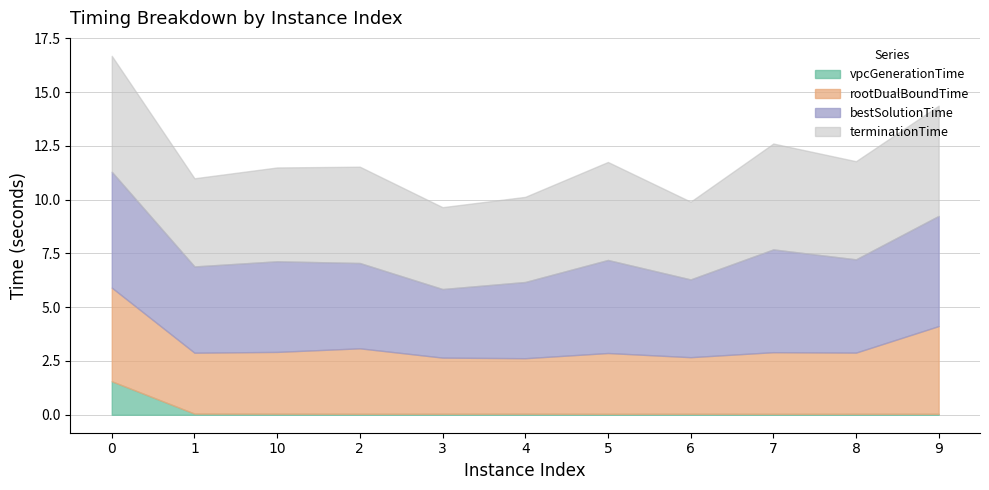

True or false: terminationTime and vpcGenerationTime cross at least once.

False